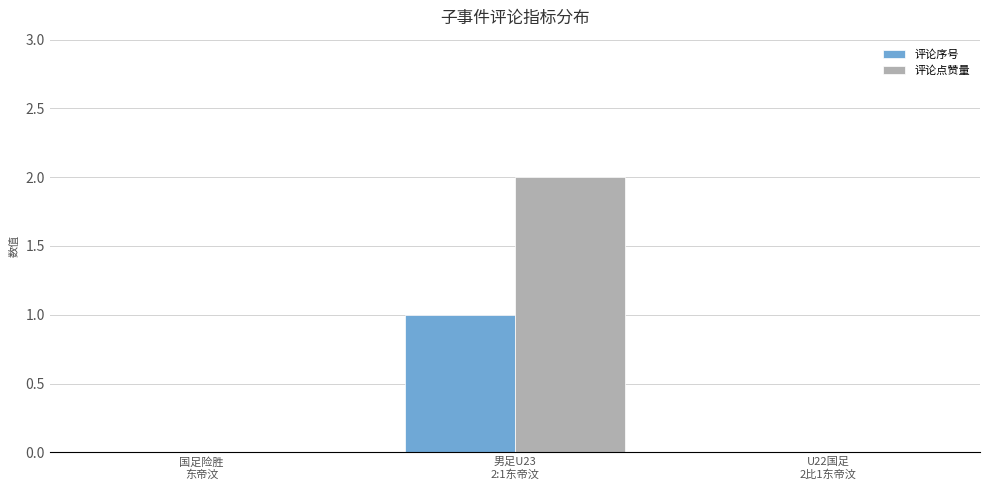

Which series has the largest total across all categories?

评论点赞量